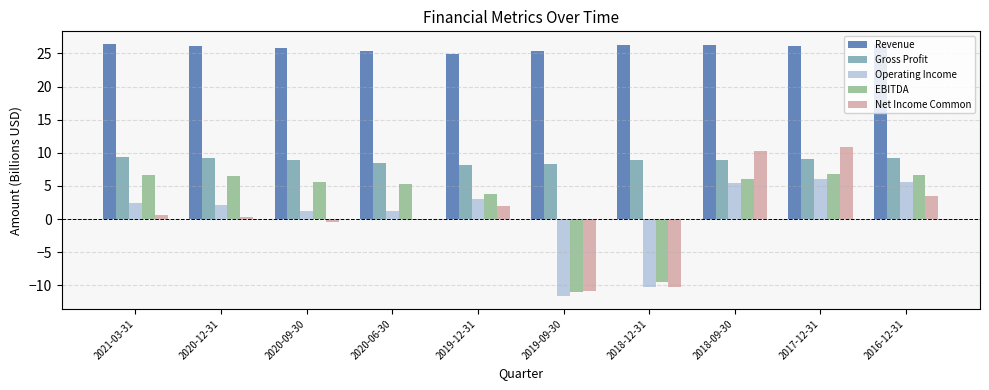

What are all the series names shown in the legend?

Revenue, Gross Profit, Operating Income, EBITDA, Net Income Common